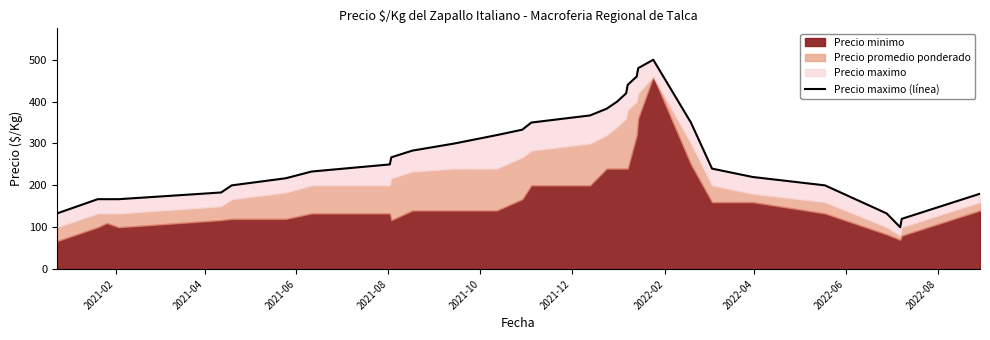

How many data points are less than 250?

15